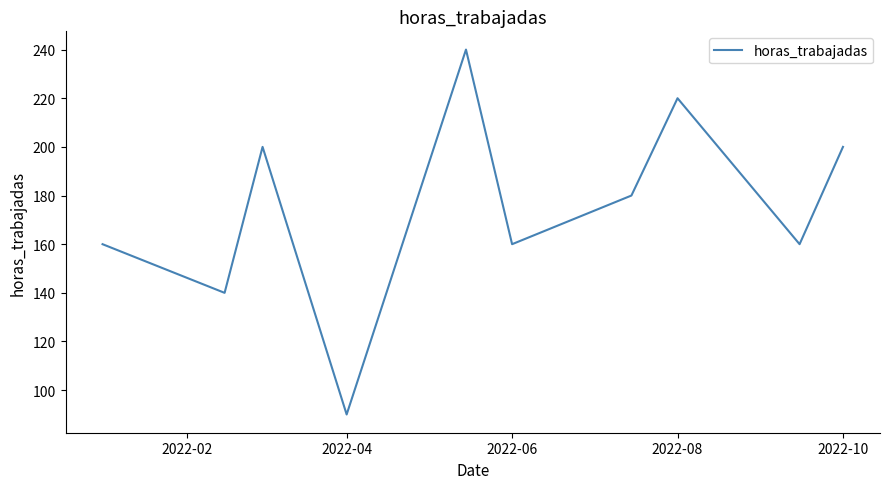

Reading left to right, transcribe all the data shown in this chart.

160	140	200	90	240	160	180	220	160	200